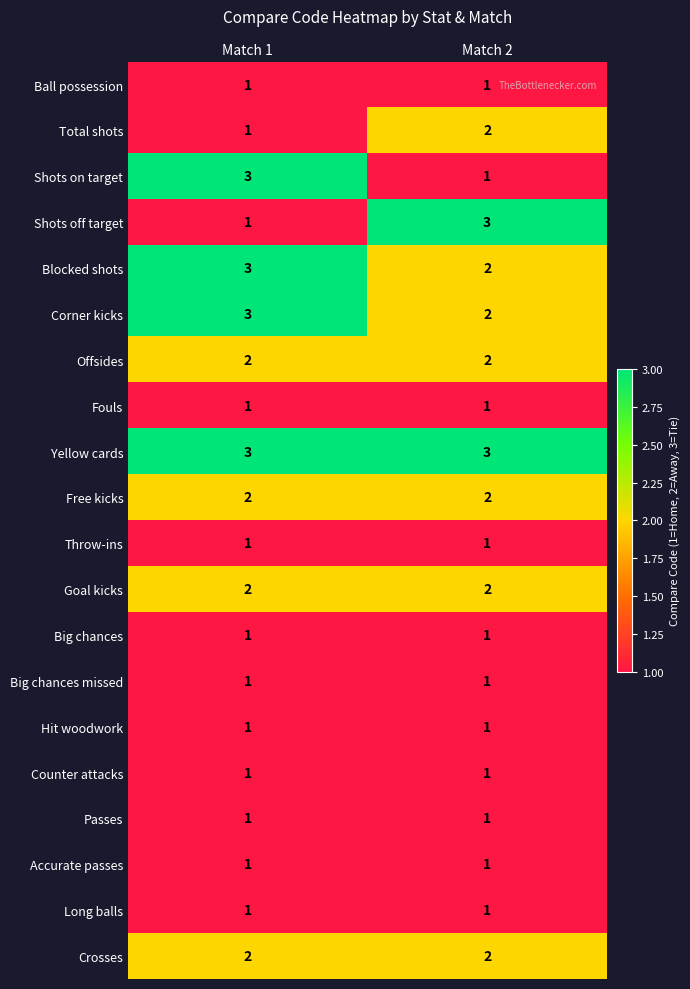

Rank the categories by Shots on target value from lowest to highest.

Match 2, Match 1